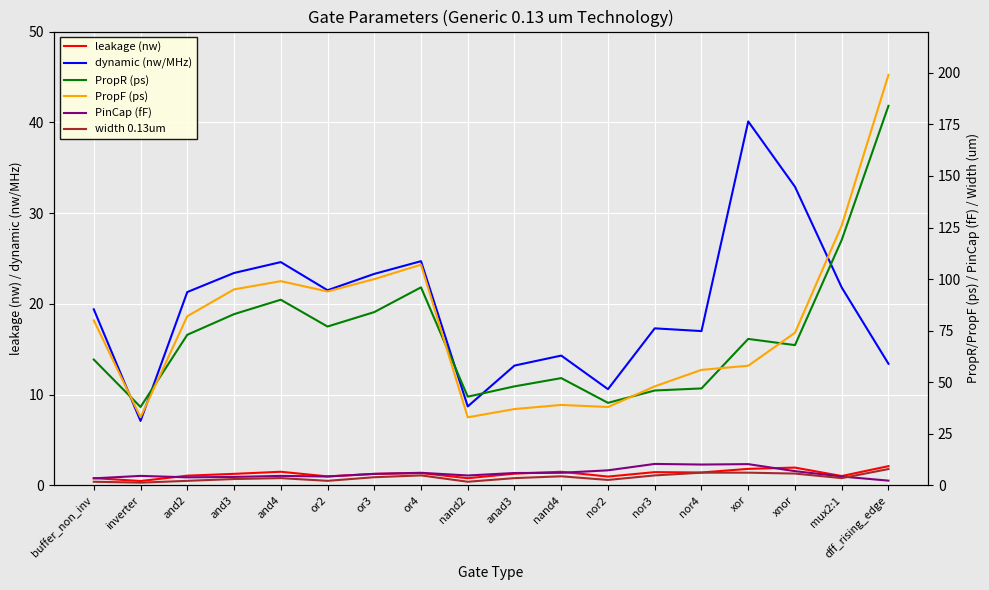

What is the minimum value shown in the chart?

0.5